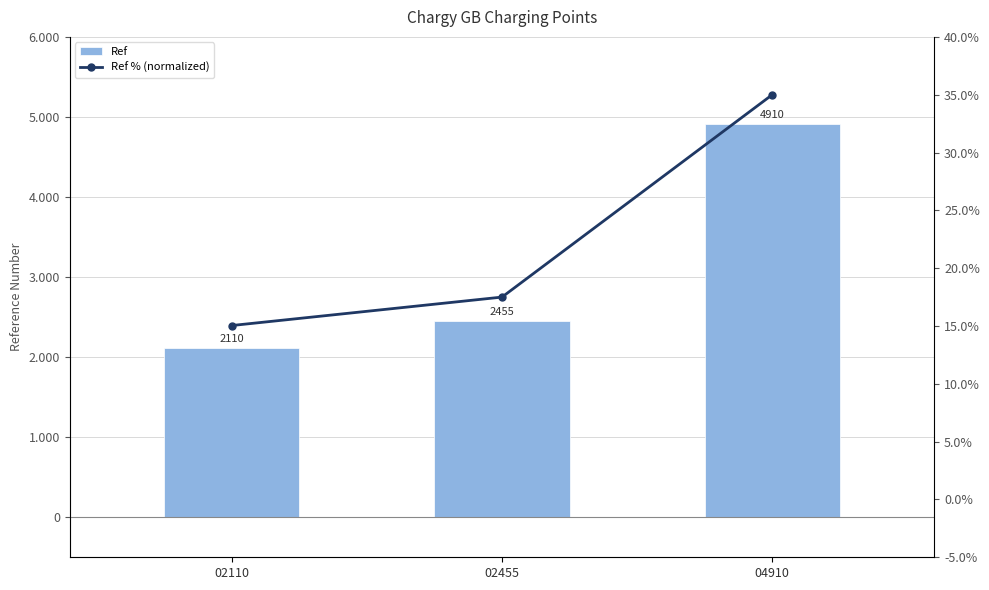

At how many categories does at least one series exceed 1126?

3